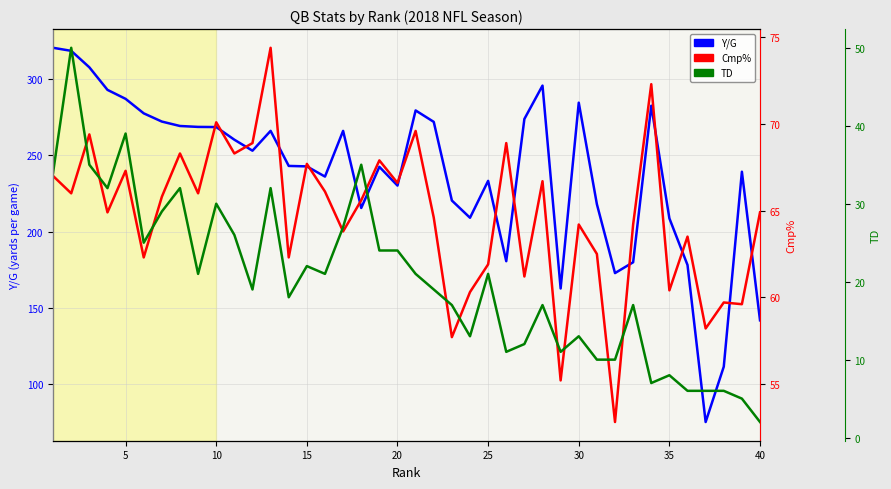

At how many categories does at least one series exceed 101?

39